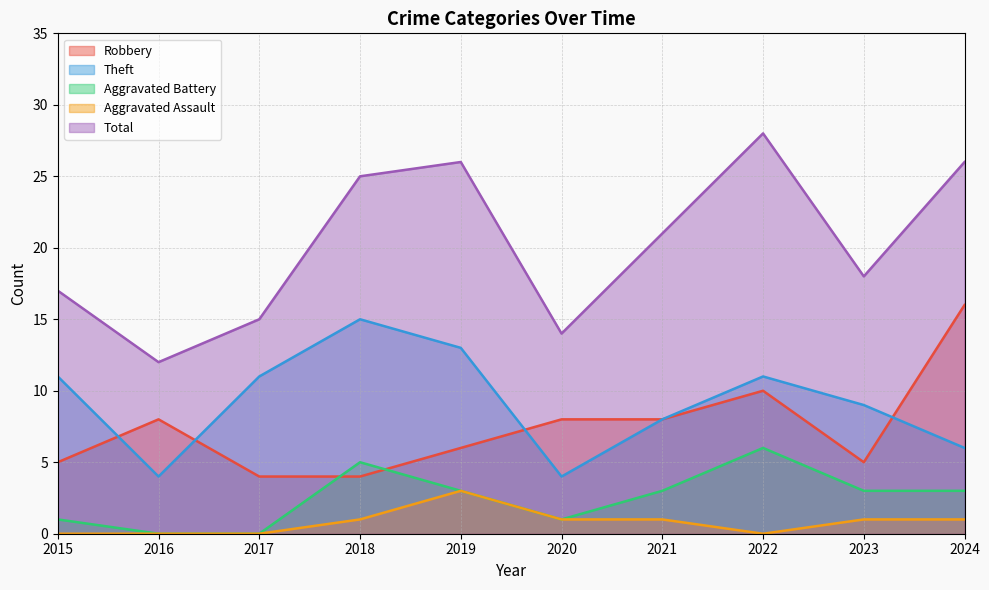

What value does the Total series have at 2015?

17